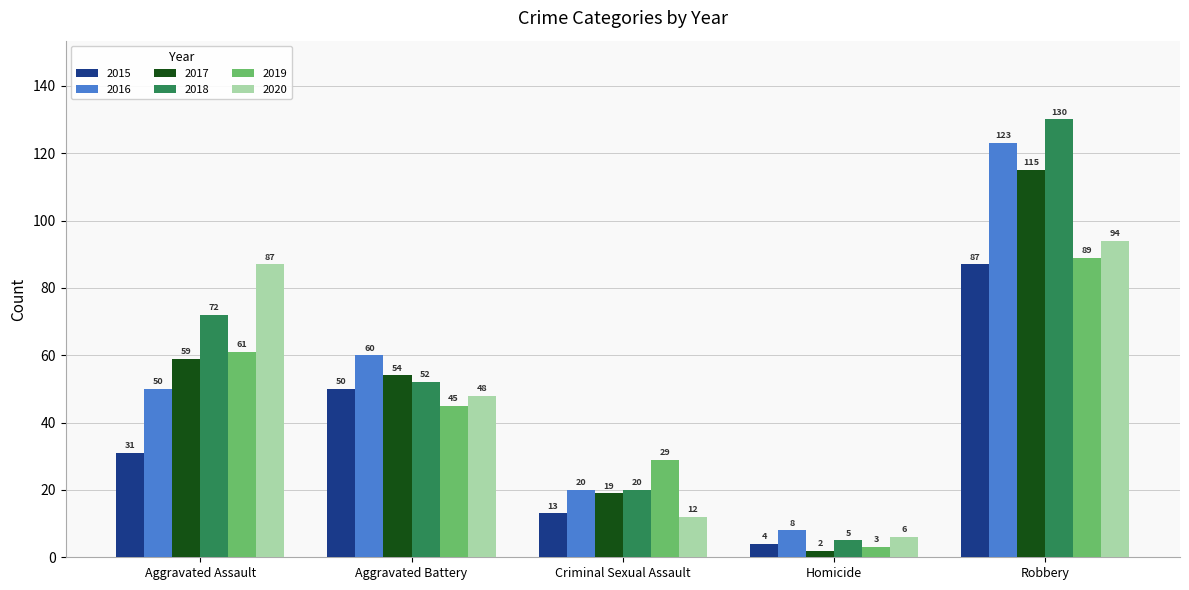

Are the bars grouped side by side (vs. stacked)?

Yes